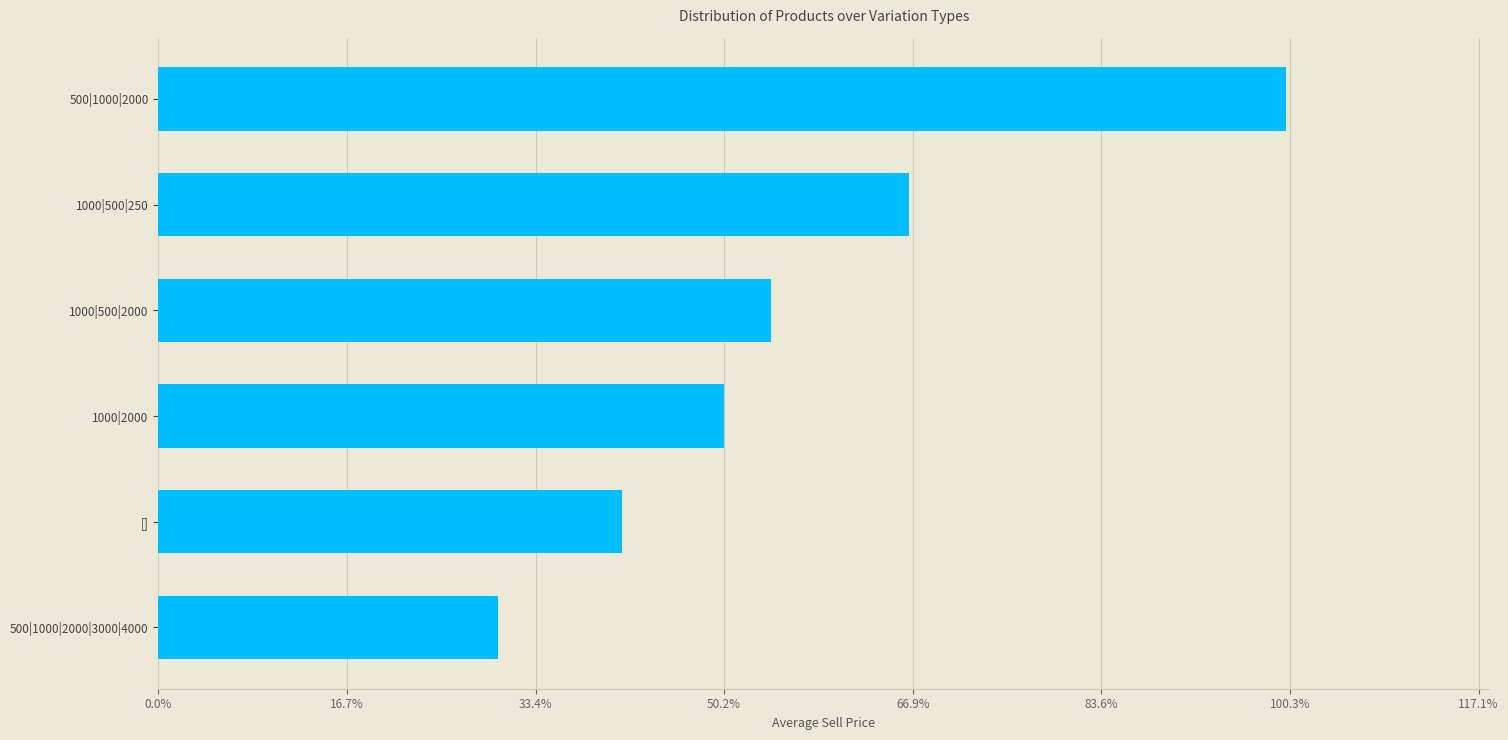

At which label is the value closest to 194?

1000|500|250